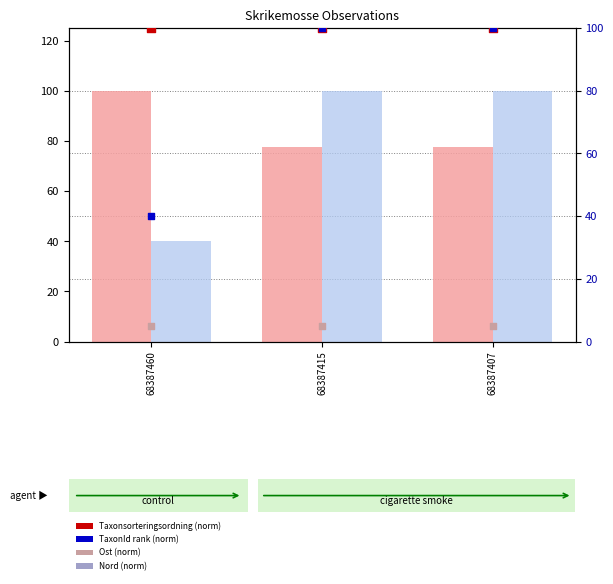

Which series reaches the maximum Y coordinate?

Taxonsorteringsordning (norm)